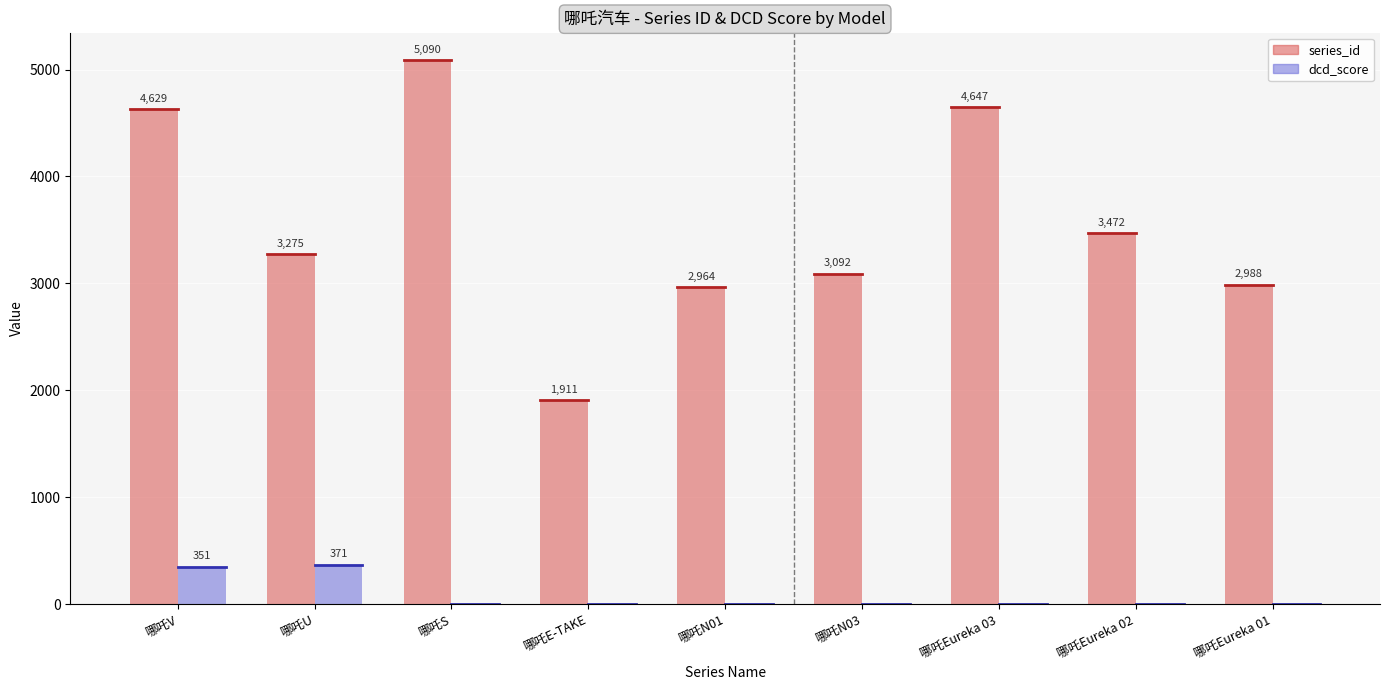

Reading left to right, transcribe all the data shown in this chart.

series_id: 4629	3275	5090	1911	2964	3092	4647	3472	2988
dcd_score: 351	371	0	0	0	0	0	0	0